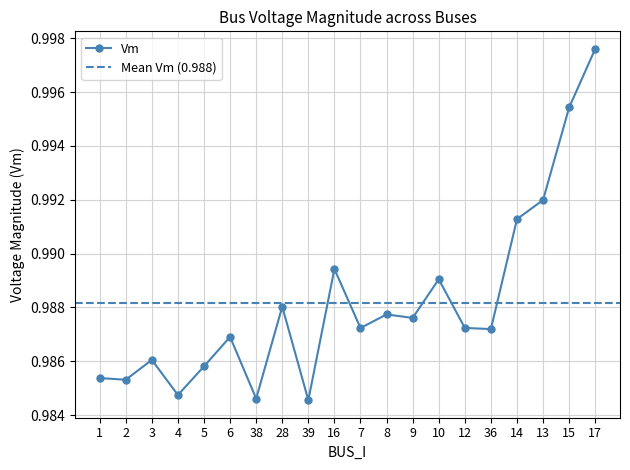

Reading left to right, extract all data points from this chart.

1.0	1.0	1.0	1.0	1.0	1.0	1.0	1.0	1.0	1.0	1.0	1.0	1.0	1.0	1.0	1.0	1.0	1.0	1.0	1.0